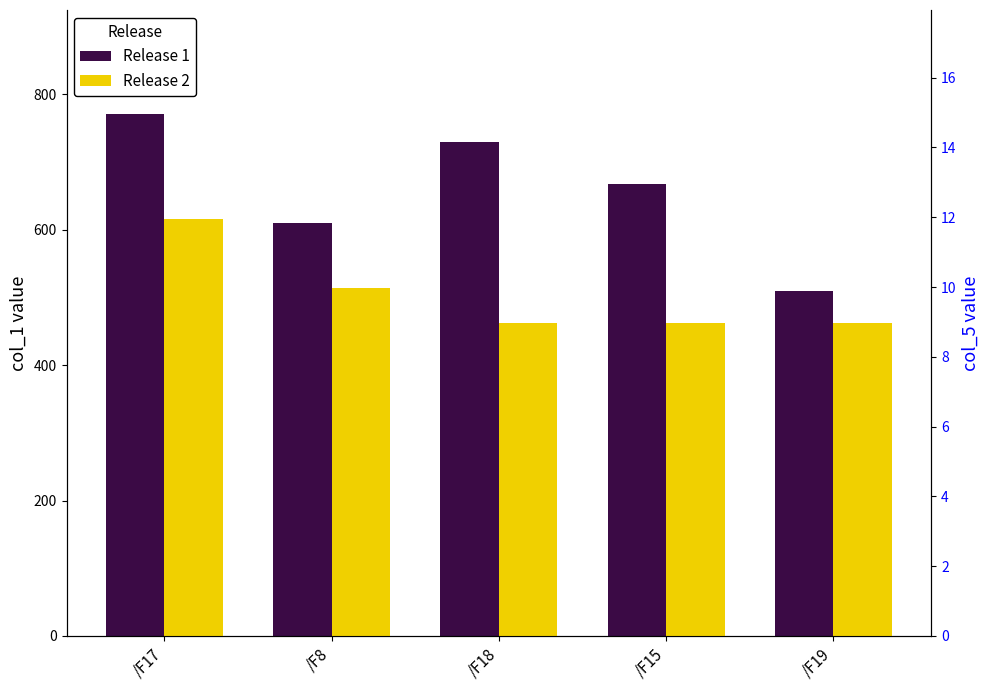

Rank the categories by col_5 avg value from highest to lowest.

/F17, /F8, /F18, /F15, /F19